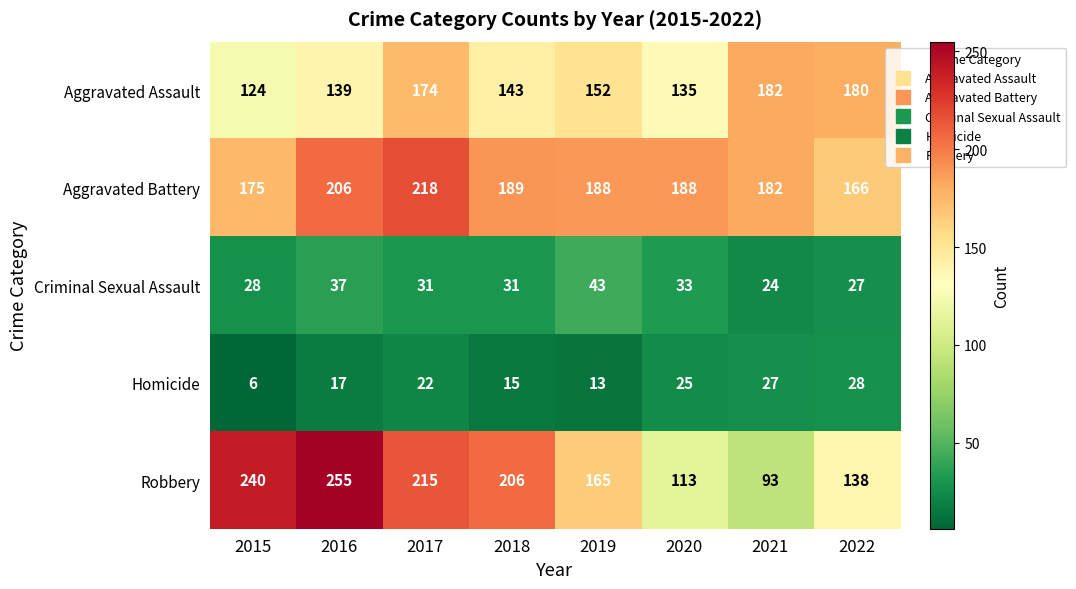

Is it true that Aggravated Assault equals 94 at 2020?

False